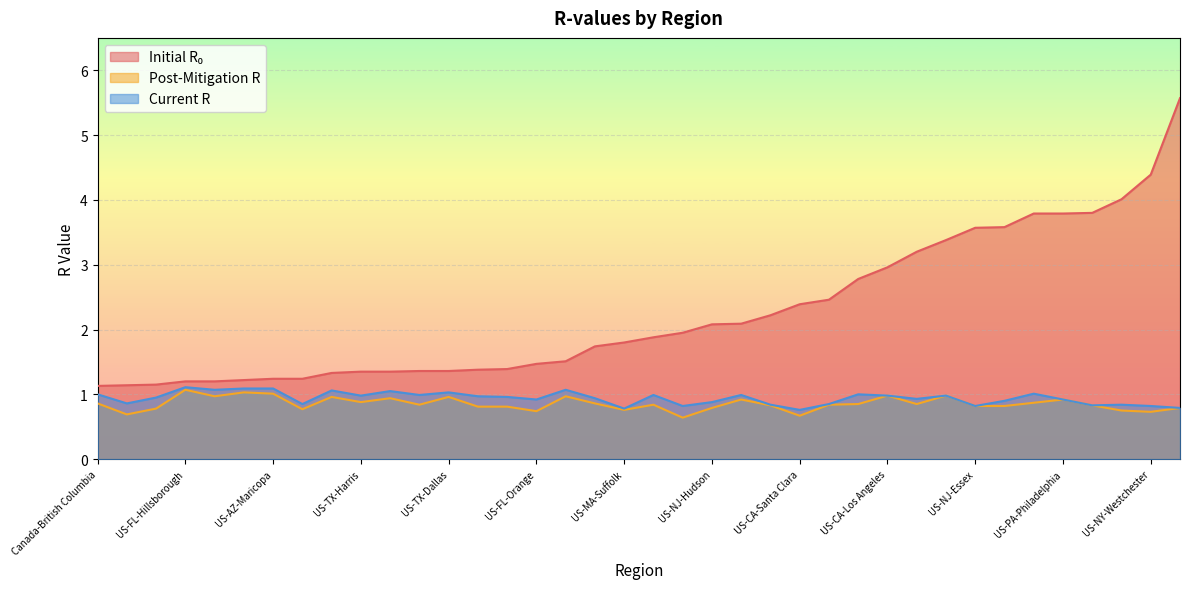

Between US-CA-Santa Clara and US-PA-Philadelphia, which is larger?

US-PA-Philadelphia